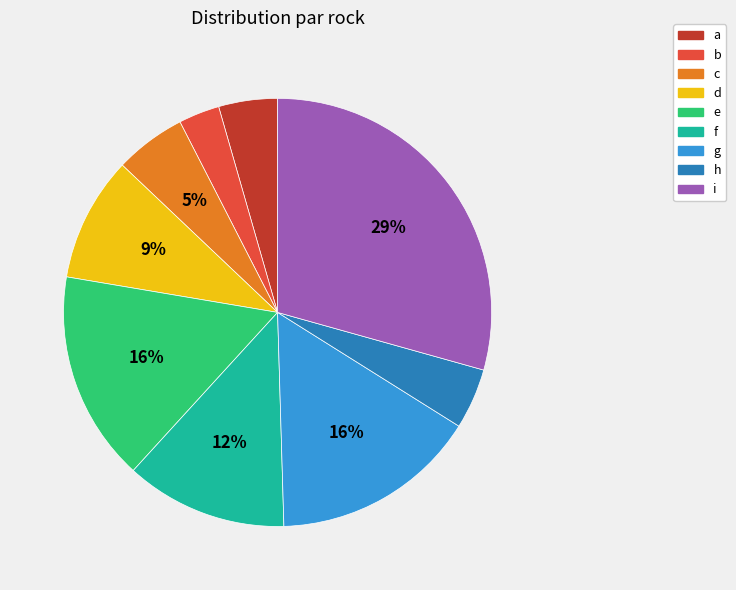

How many slices are in this pie chart?

9